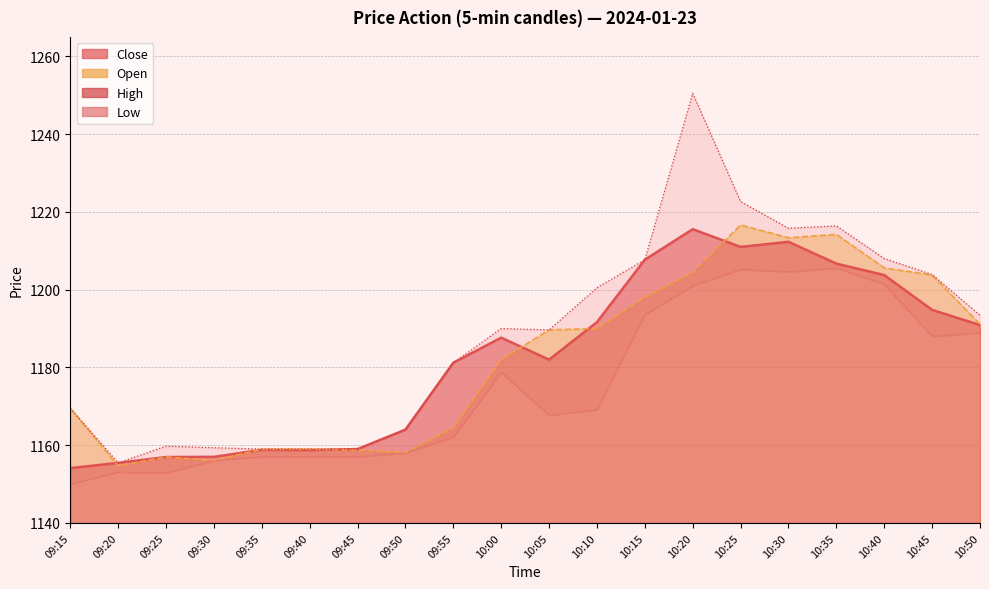

True or false: Open has a value of 1191.1 at 10:50.

True